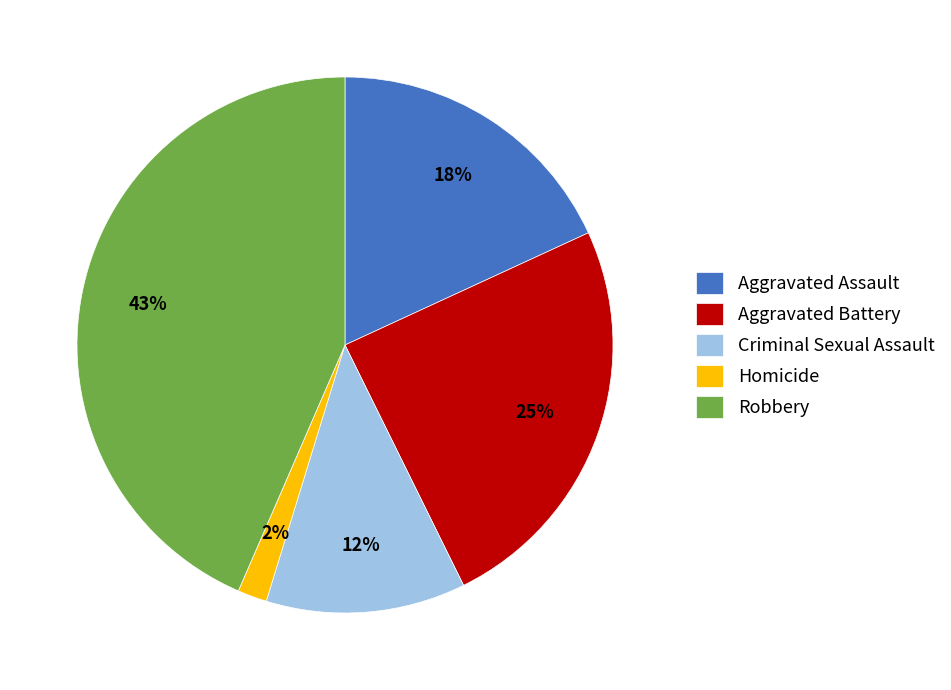

Which slice is the largest?

Robbery